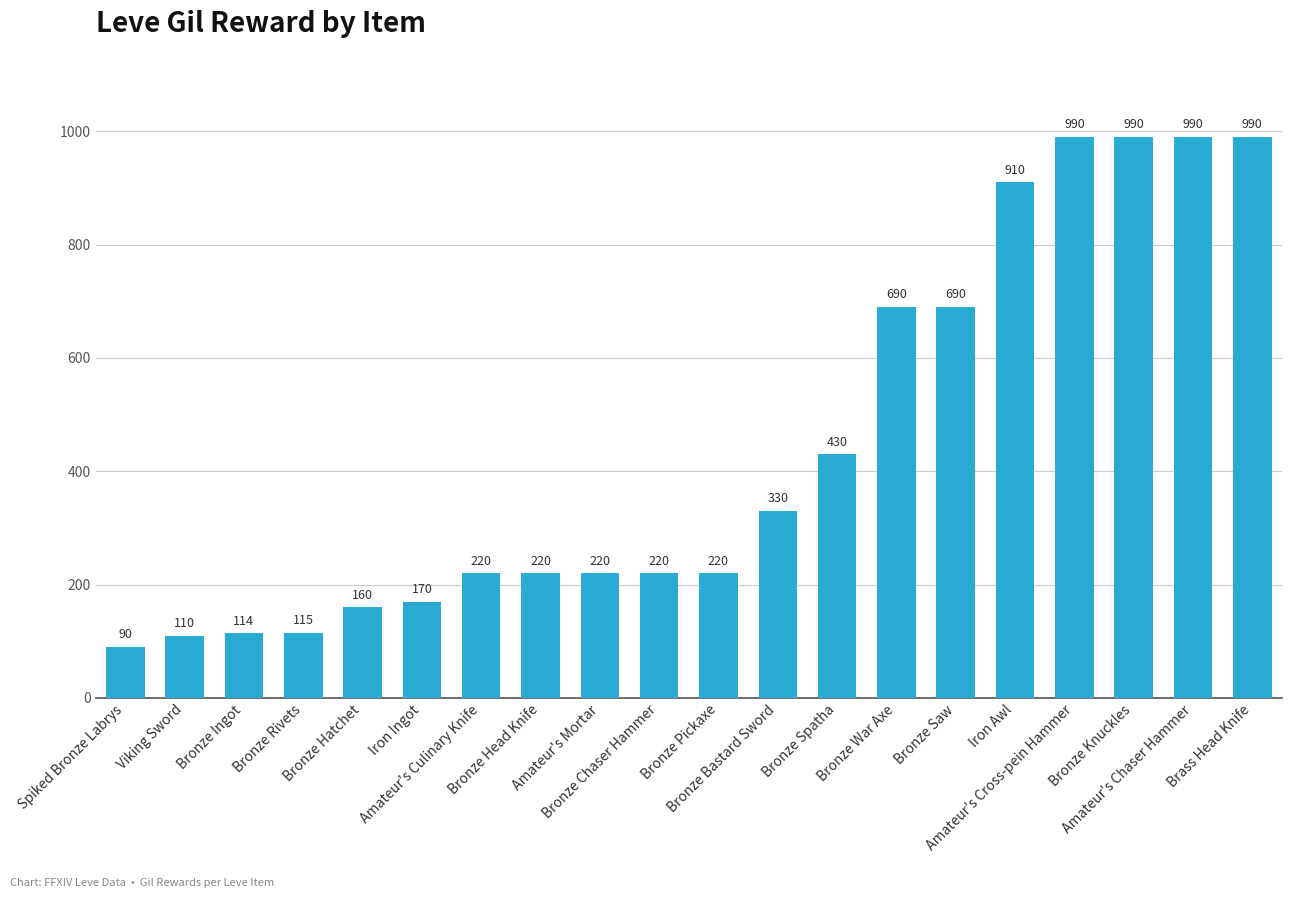

What is the difference between the values at Bronze Ingot and Spiked Bronze Labrys?

24